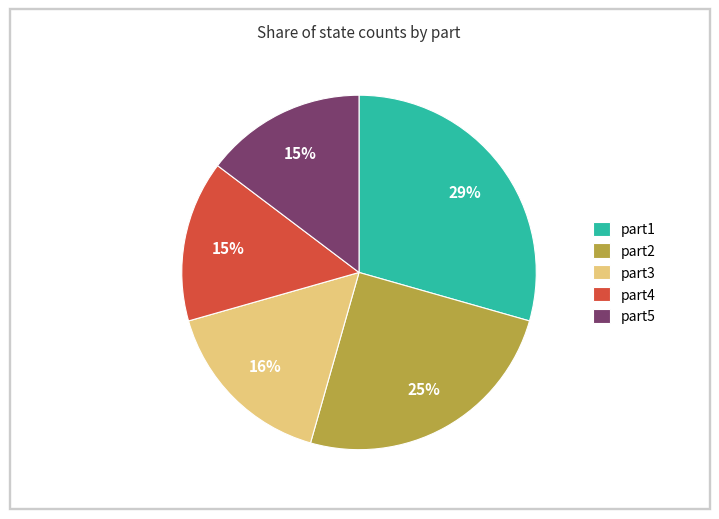

The part3 slice represents 6% of the pie. True or false?

False